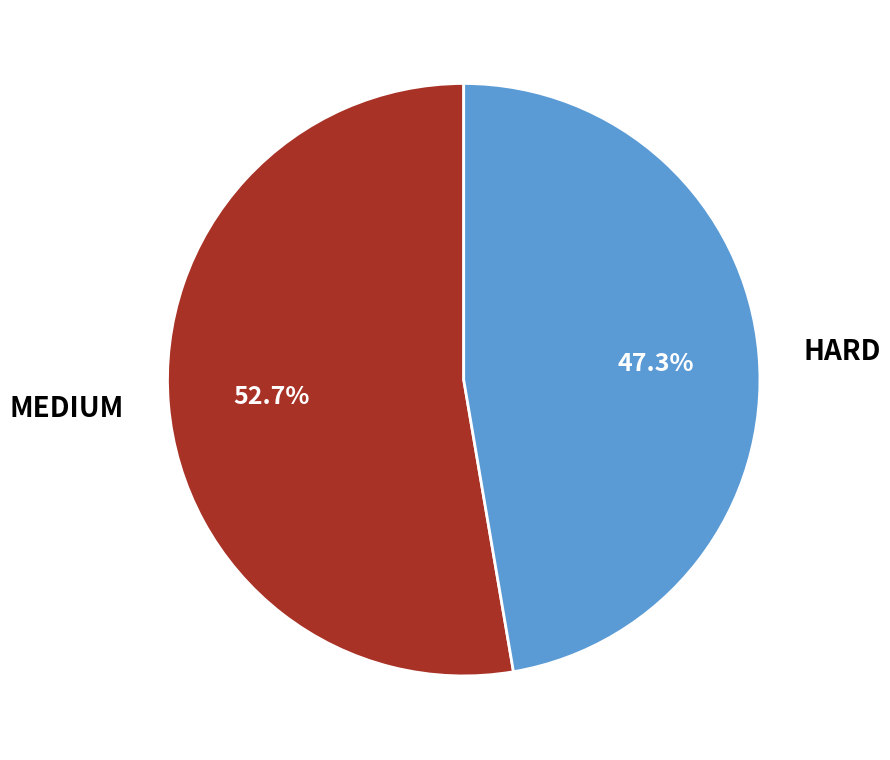

To the nearest percent, what is the difference between the HARD and MEDIUM slice percentages?

5%